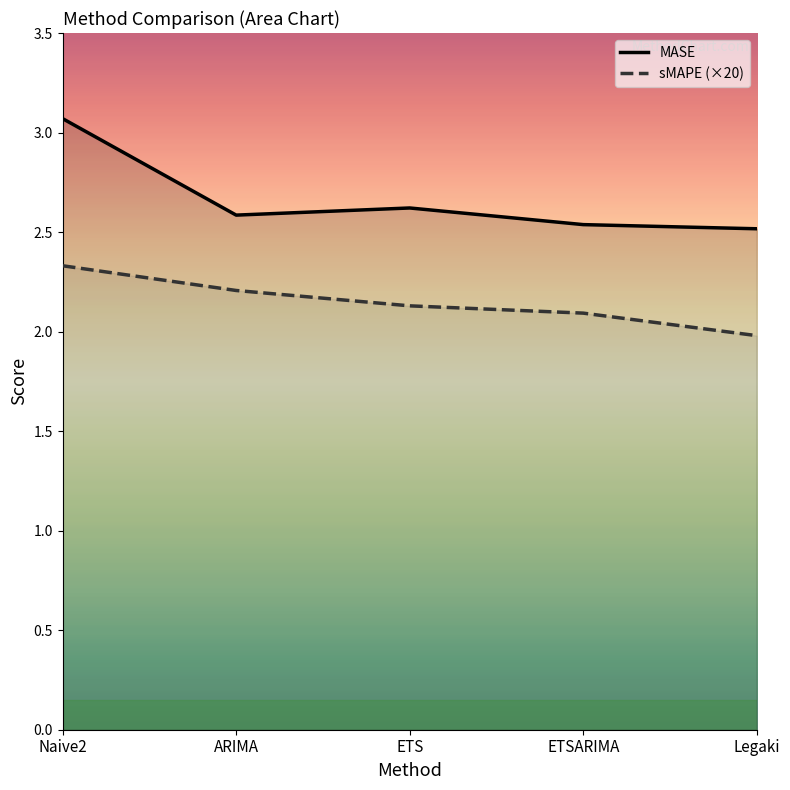

Read the MASE value at ARIMA.

2.6